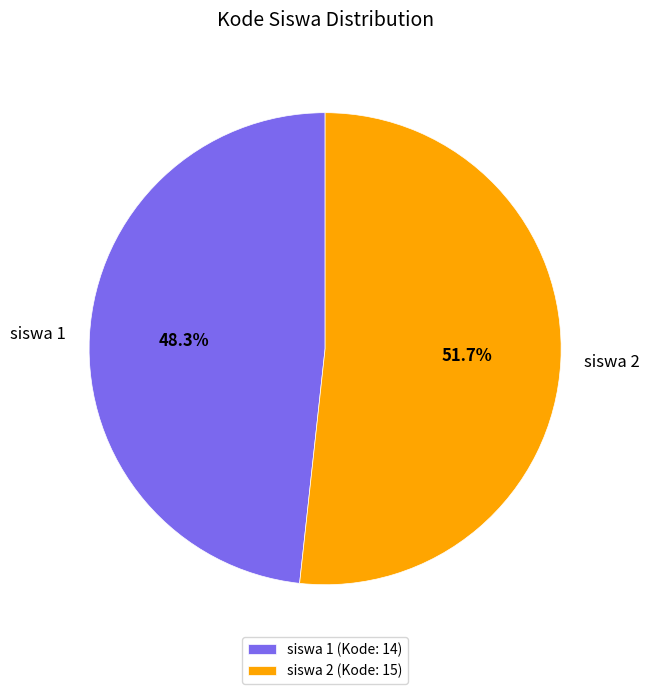

The siswa 1 slice represents 48% of the pie. True or false?

True